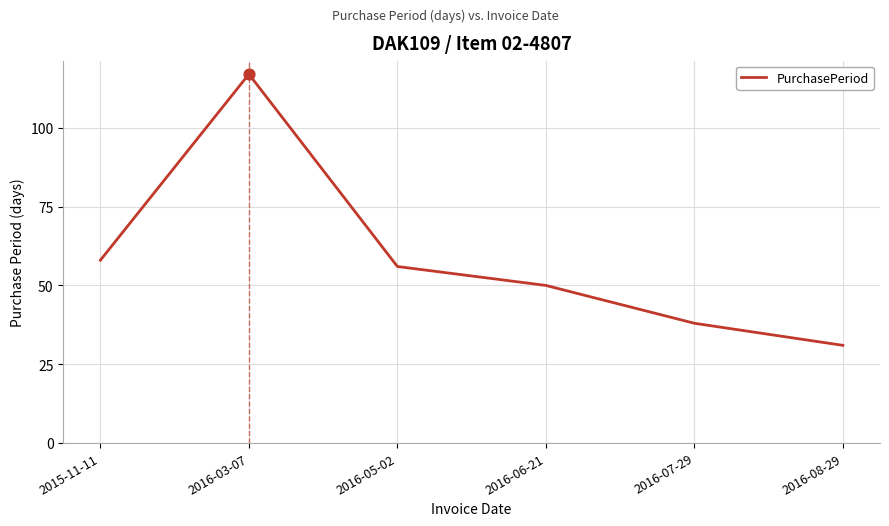

What is the ratio of the value at 2016-03-07 to the value at 2015-11-11?

2.0